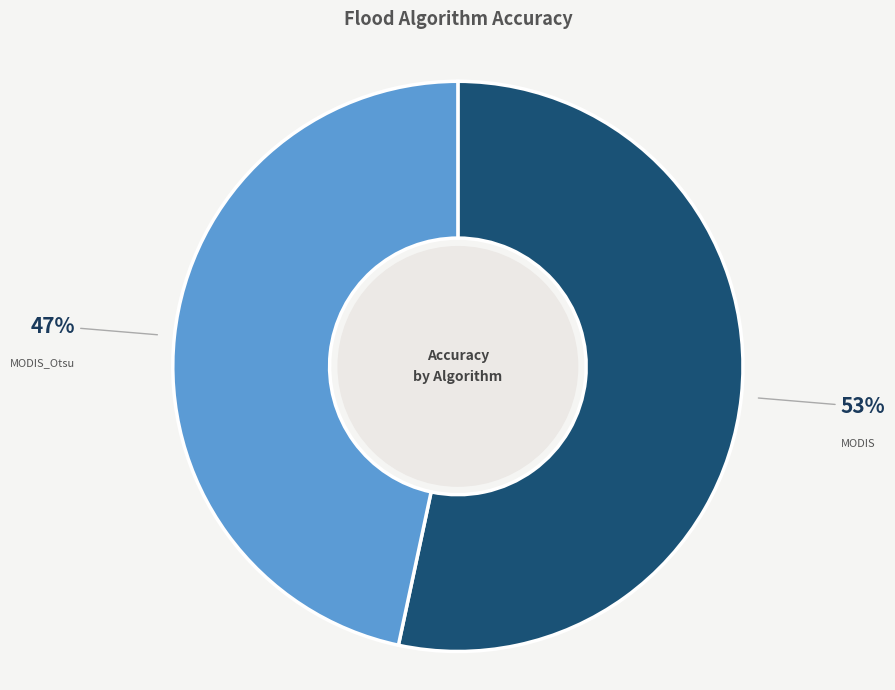

To the nearest percent, what is the average slice percentage?

50%